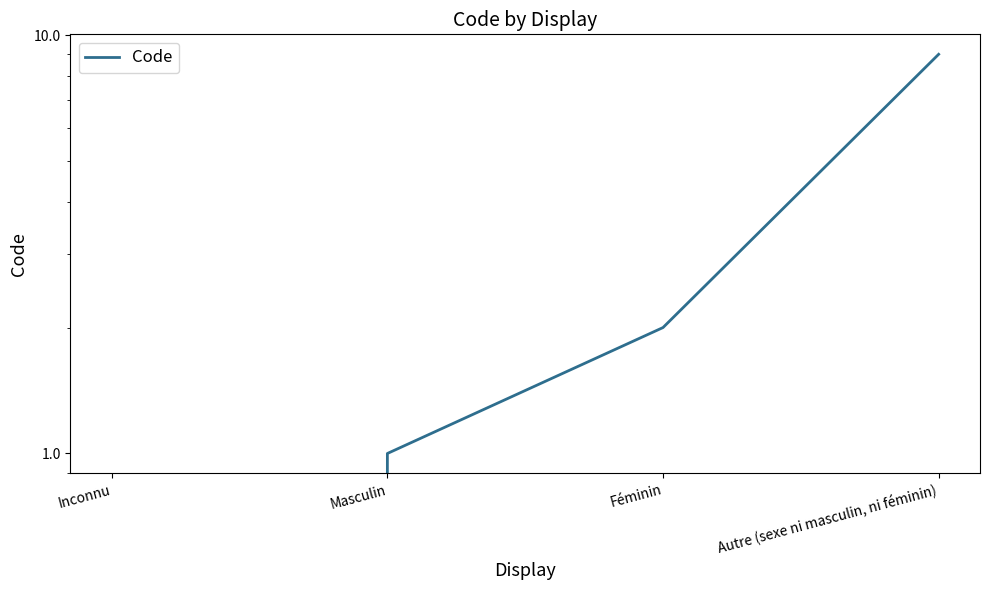

Reading right to left, transcribe all the data shown in this chart.

Autre (sexe ni masculin, ni féminin)=9	Féminin=2	Masculin=1	Inconnu=0